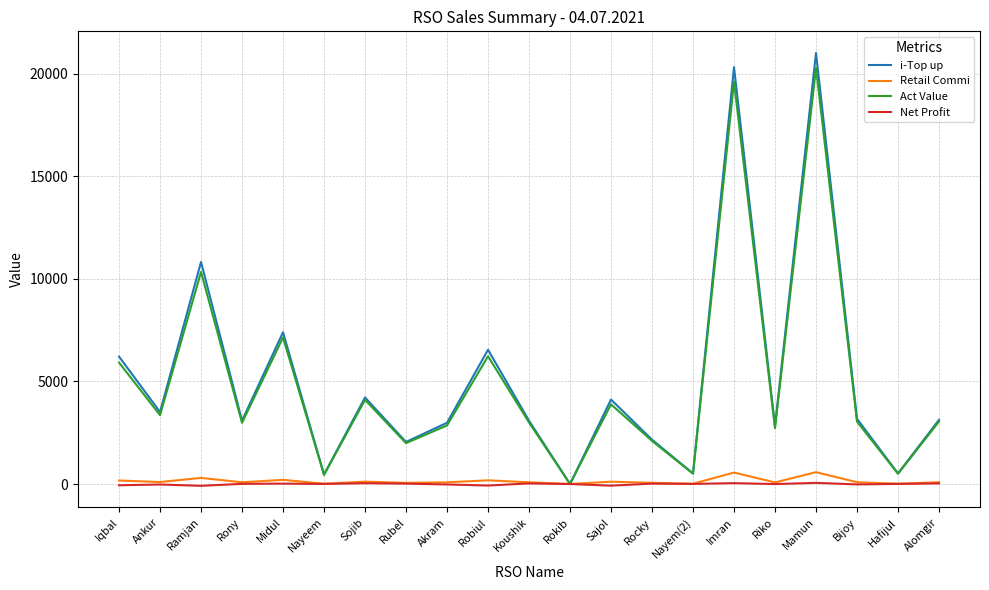

At which label does i-Top up first exceed 3129?

Iqbal